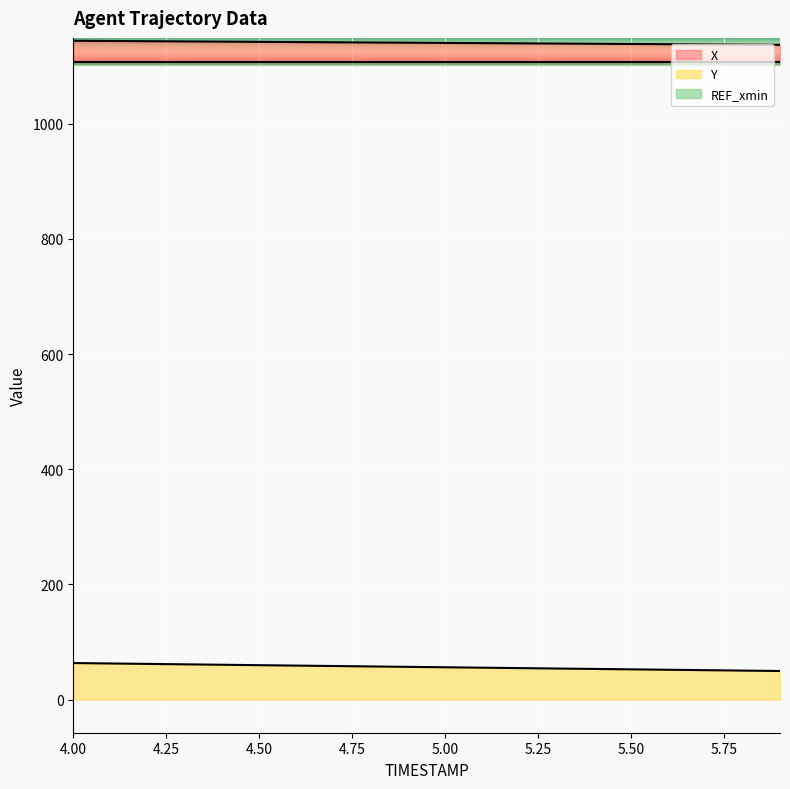

What position from the right is 4.4?

16